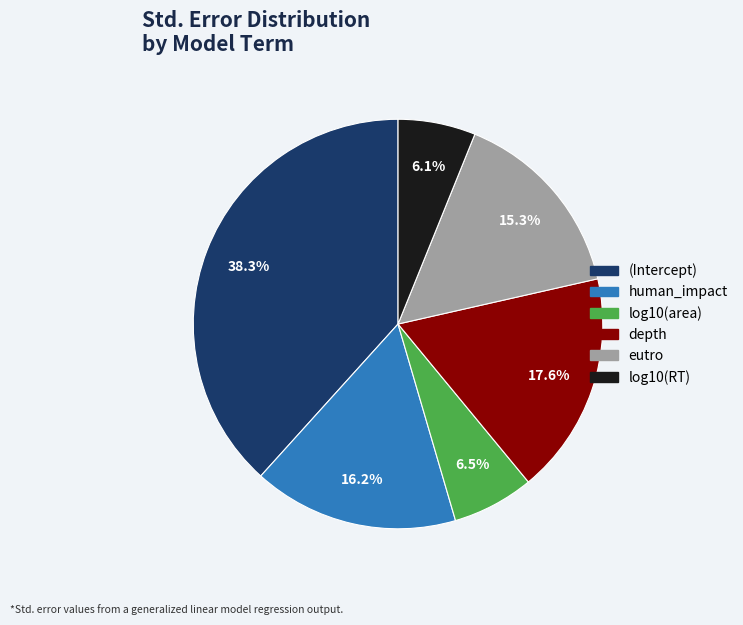

Between log10(RT) and depth, which is larger?

depth